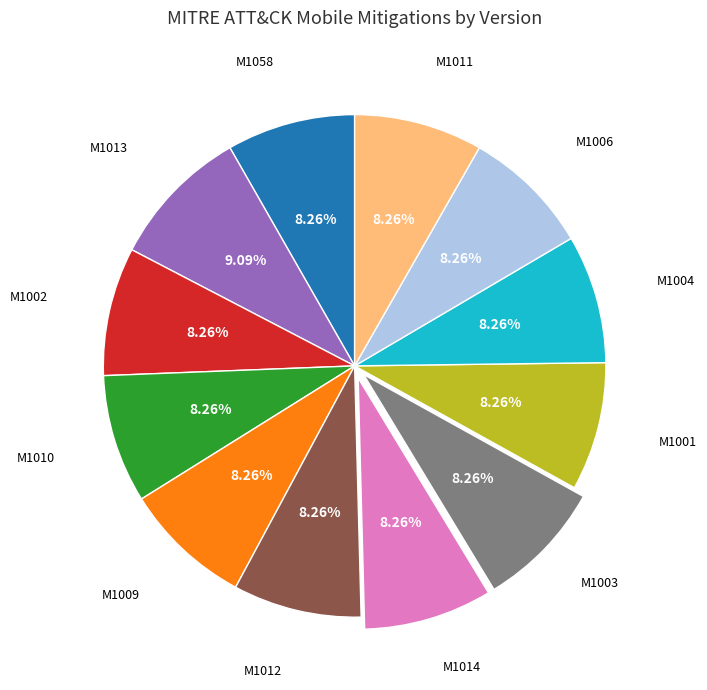

Does any single category account for the majority?

No